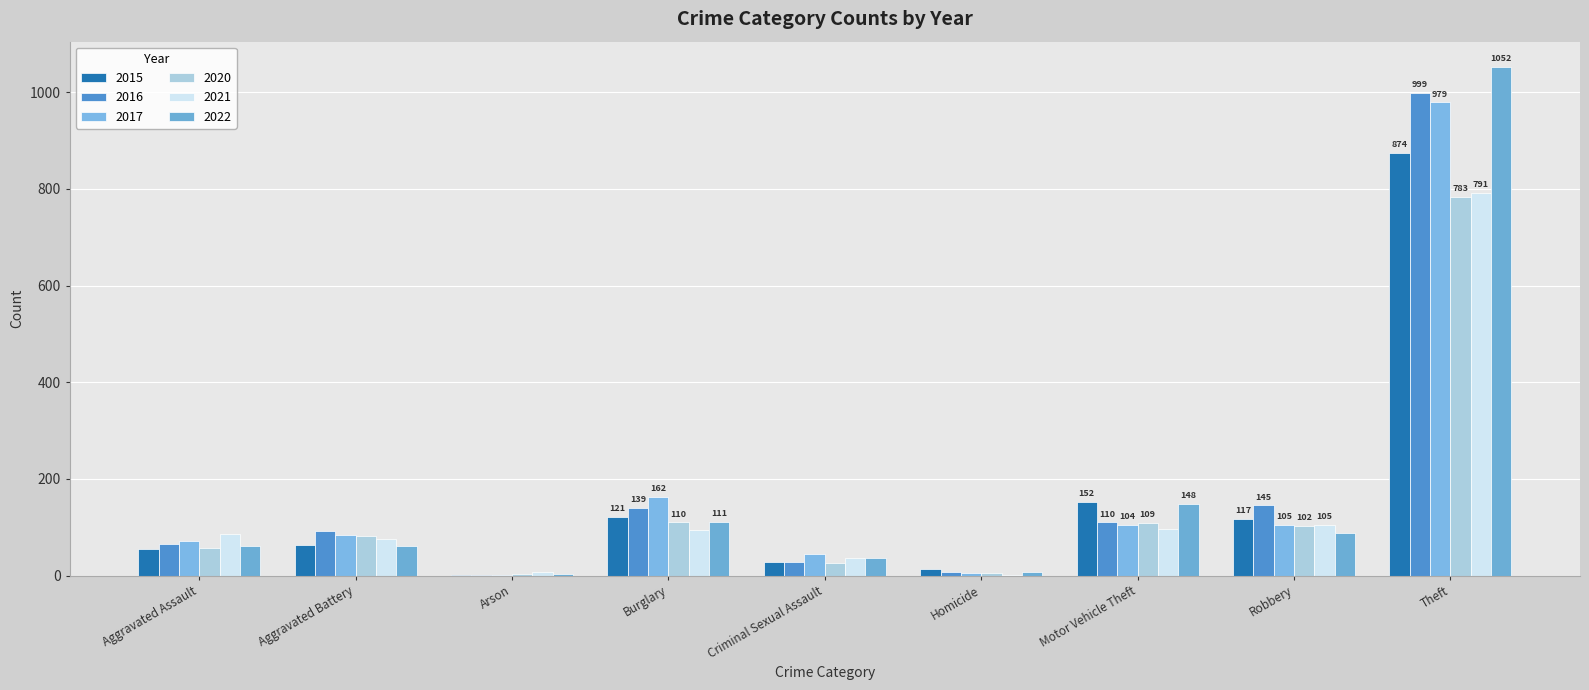

At how many categories does at least one series exceed 694?

1